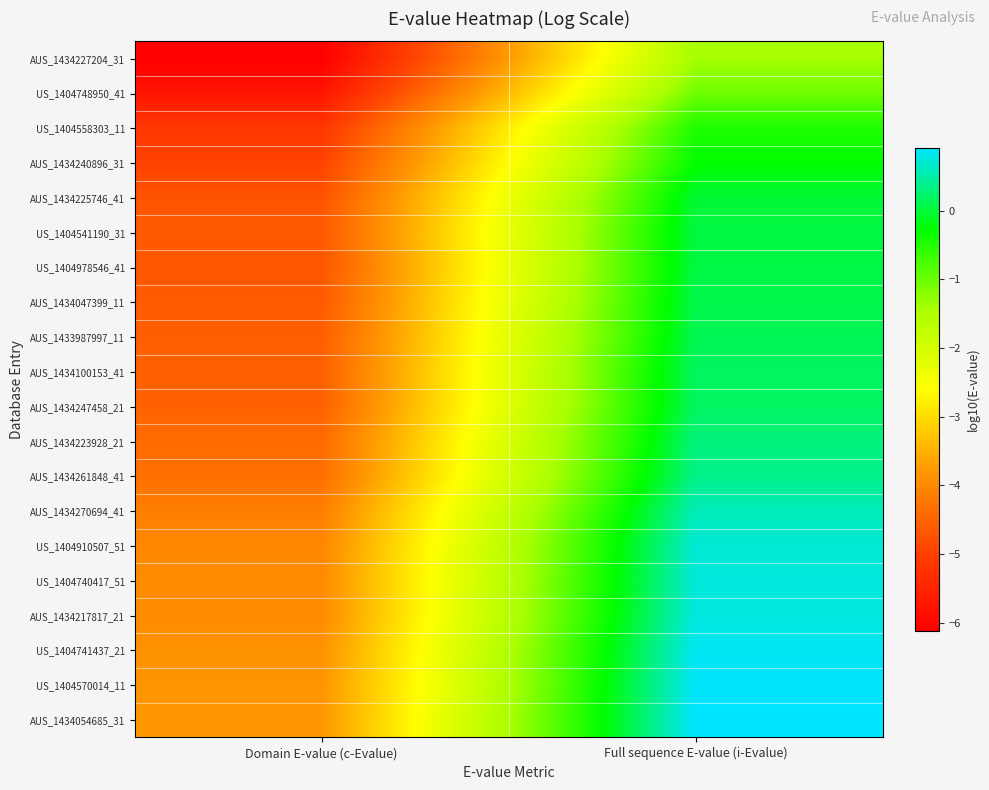

Which series has the largest total across all categories?

AUS_1434054685_31